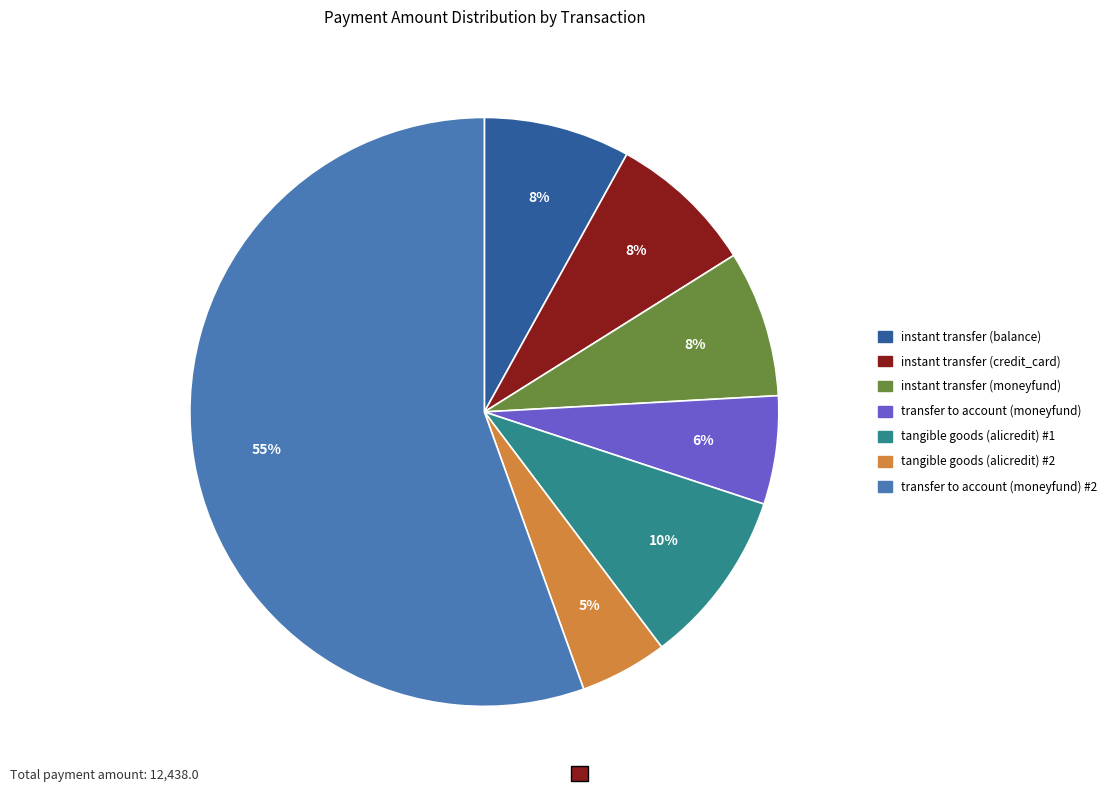

Count the number of slices in the pie.

7